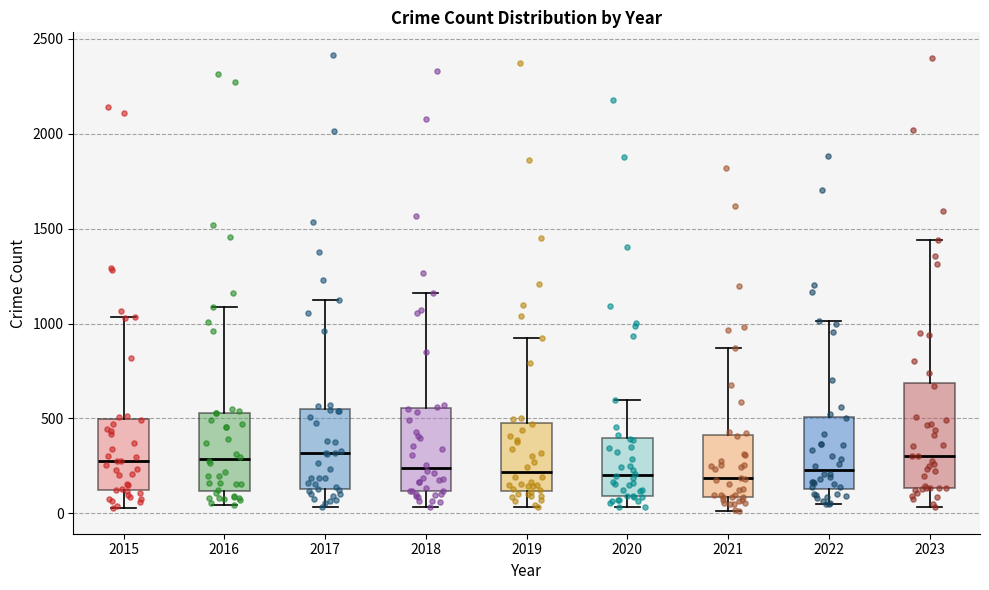

Which box is the tallest, from its lower edge to its upper edge?

2023